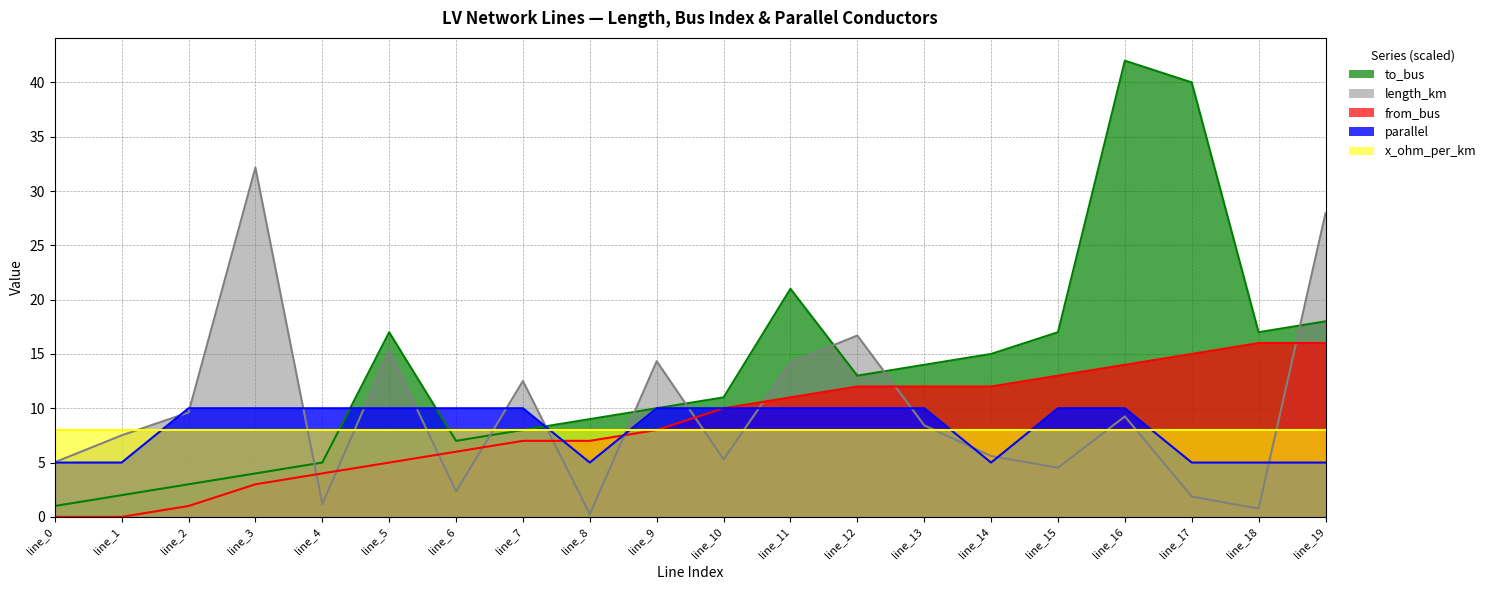

What is the approximate value of to_bus at line_16?

42.0